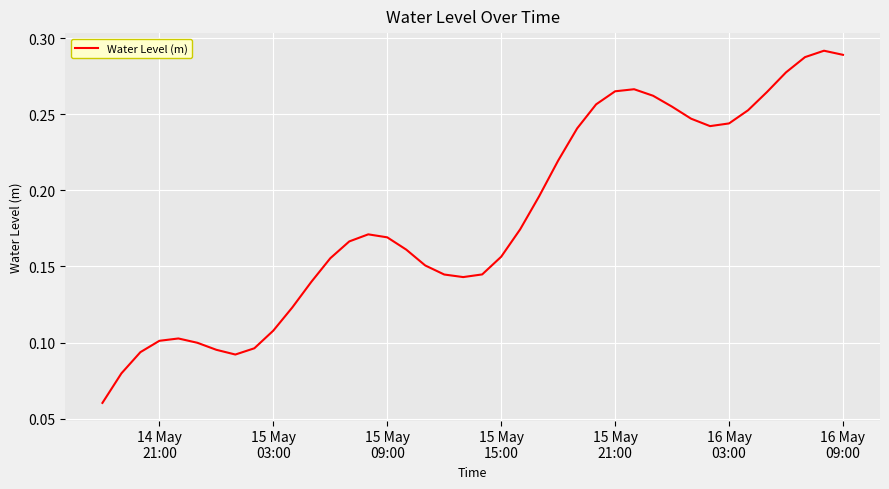

What is the difference between the maximum and minimum values?

0.2